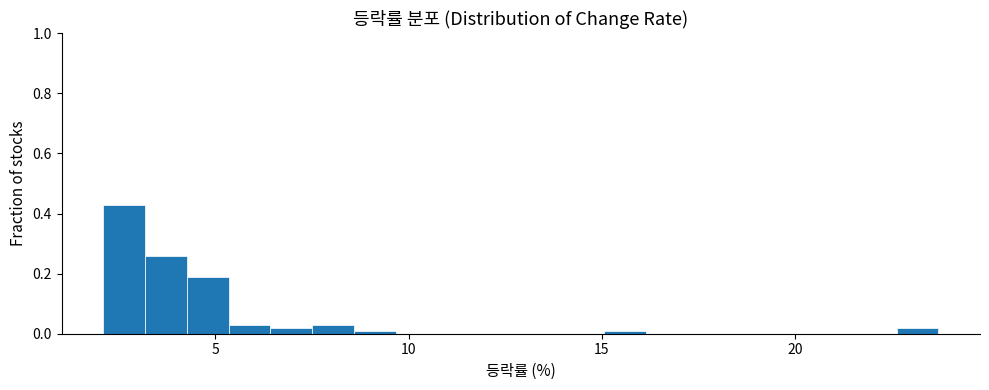

Read against the x-axis, roughly where is the centre of the tallest bar?

2.5